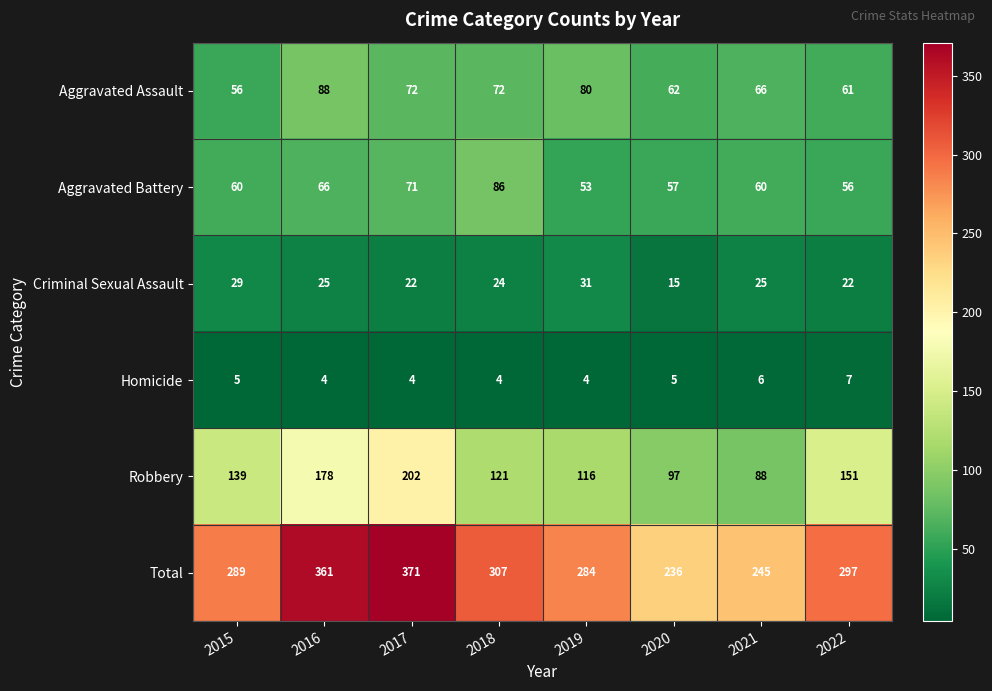

What is the difference between the highest and lowest values at 2022?

290